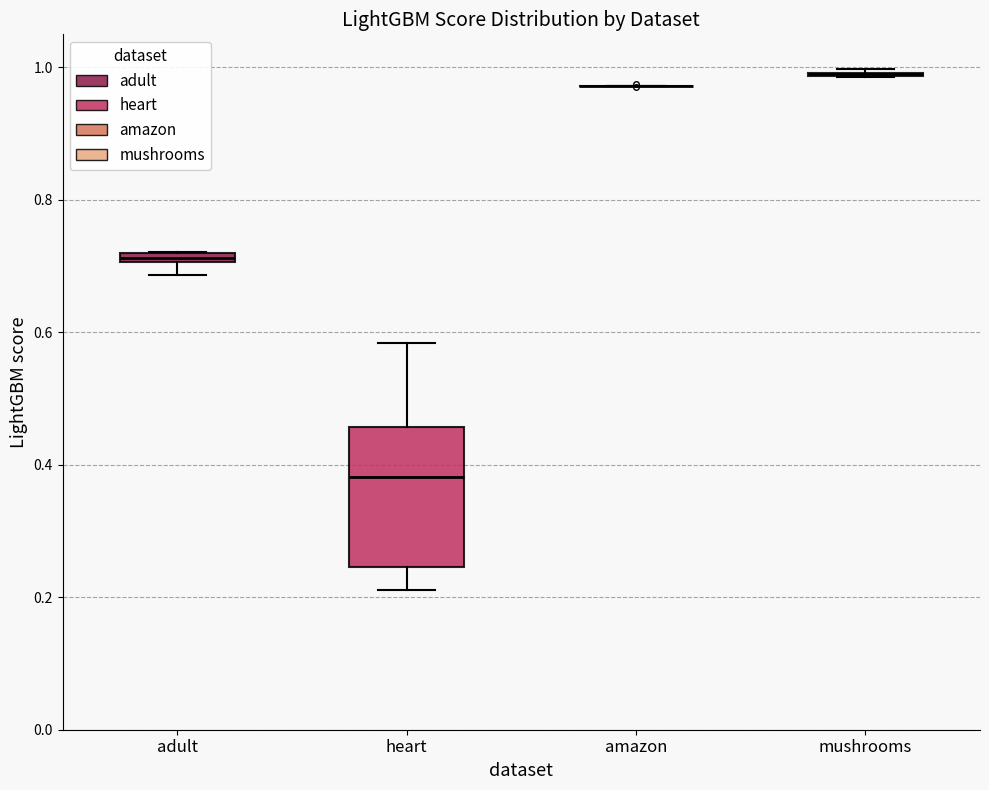

Which box is the tallest, from its lower edge to its upper edge?

heart